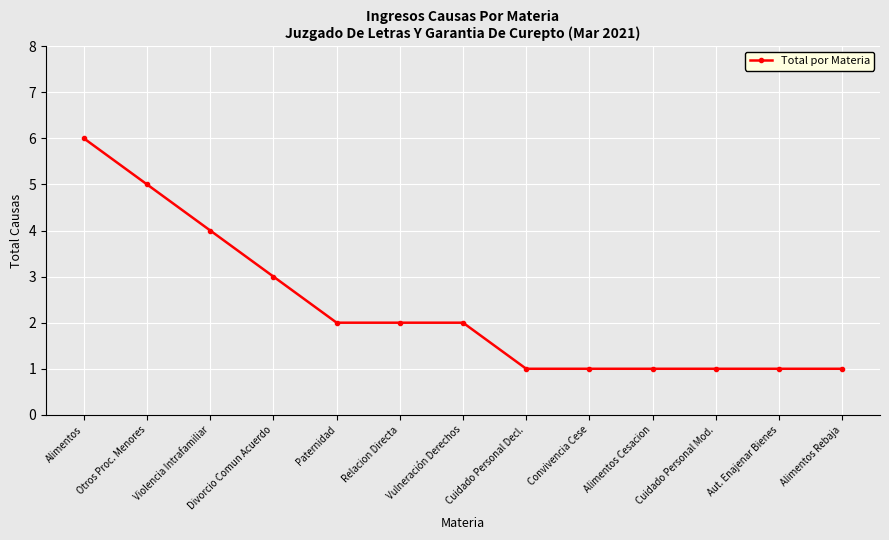

At which label is the value closest to 3?

Divorcio Comun Acuerdo